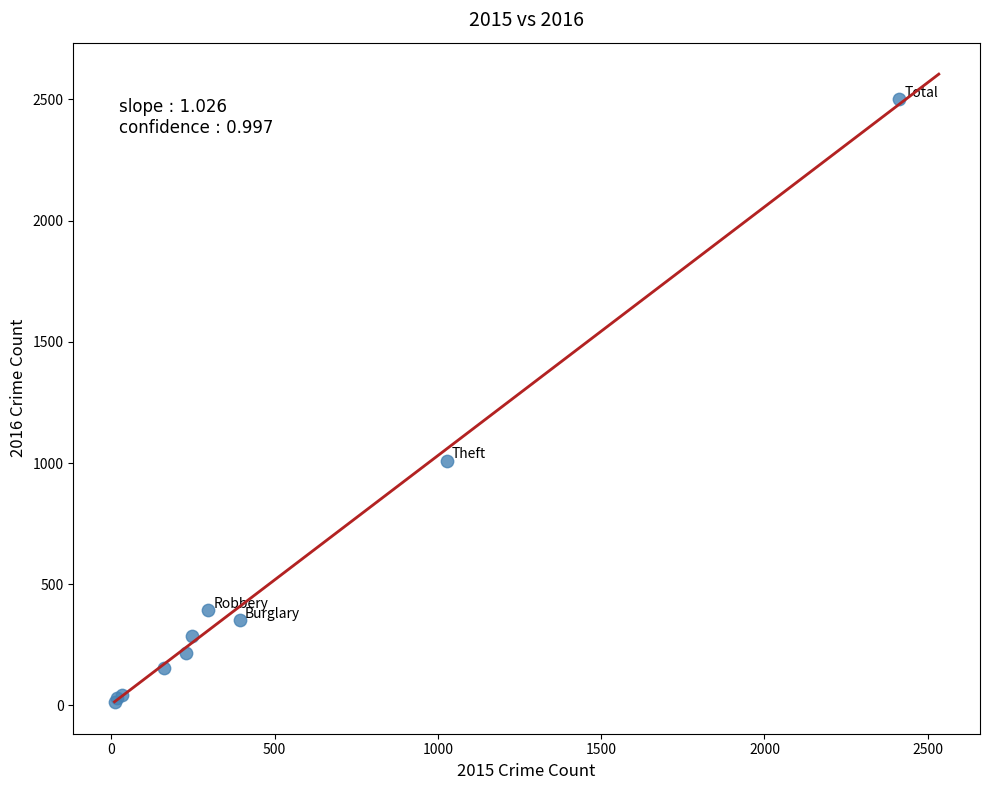

What Y value in the scatter plot is closest to 1256?

1009